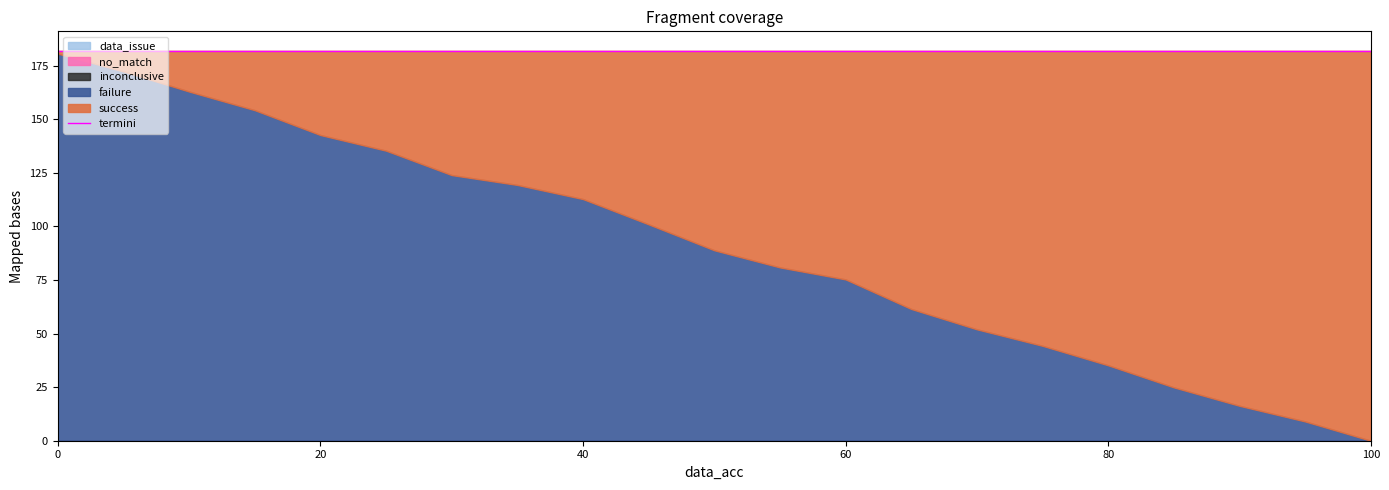

Between 45 and 60, which series saw the biggest shift?

success